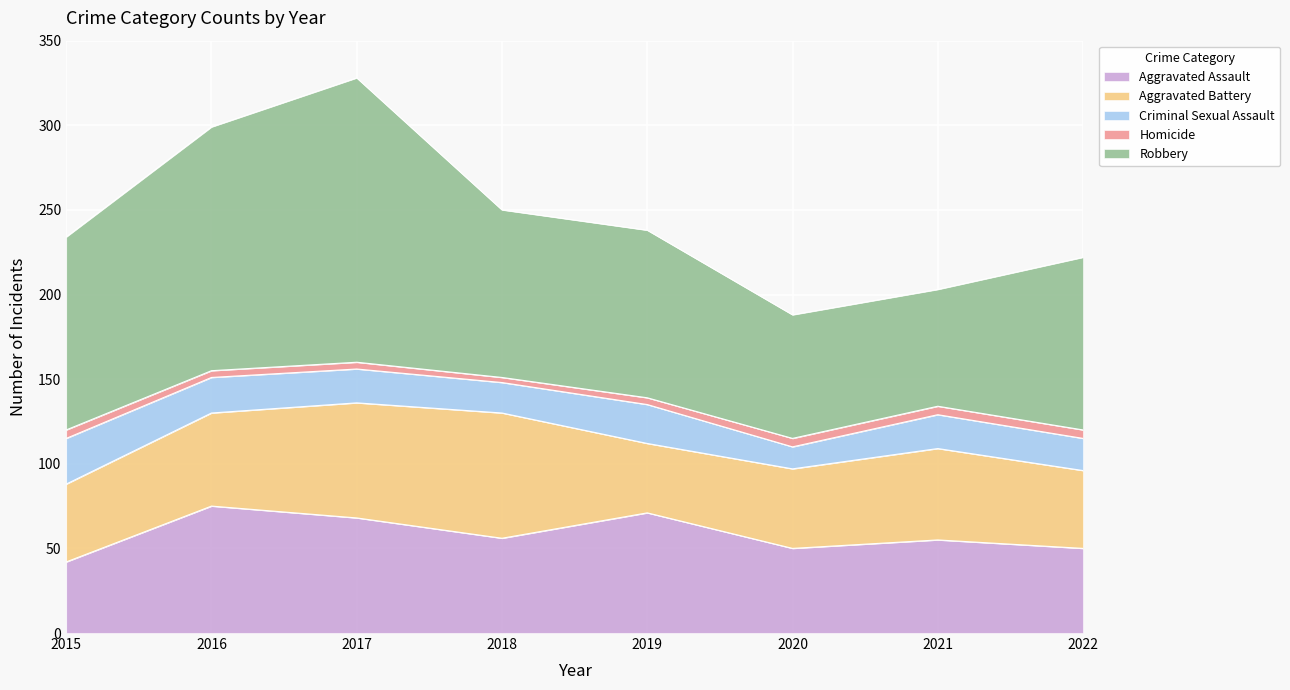

Between 2018 and 2016, which is larger?

2016